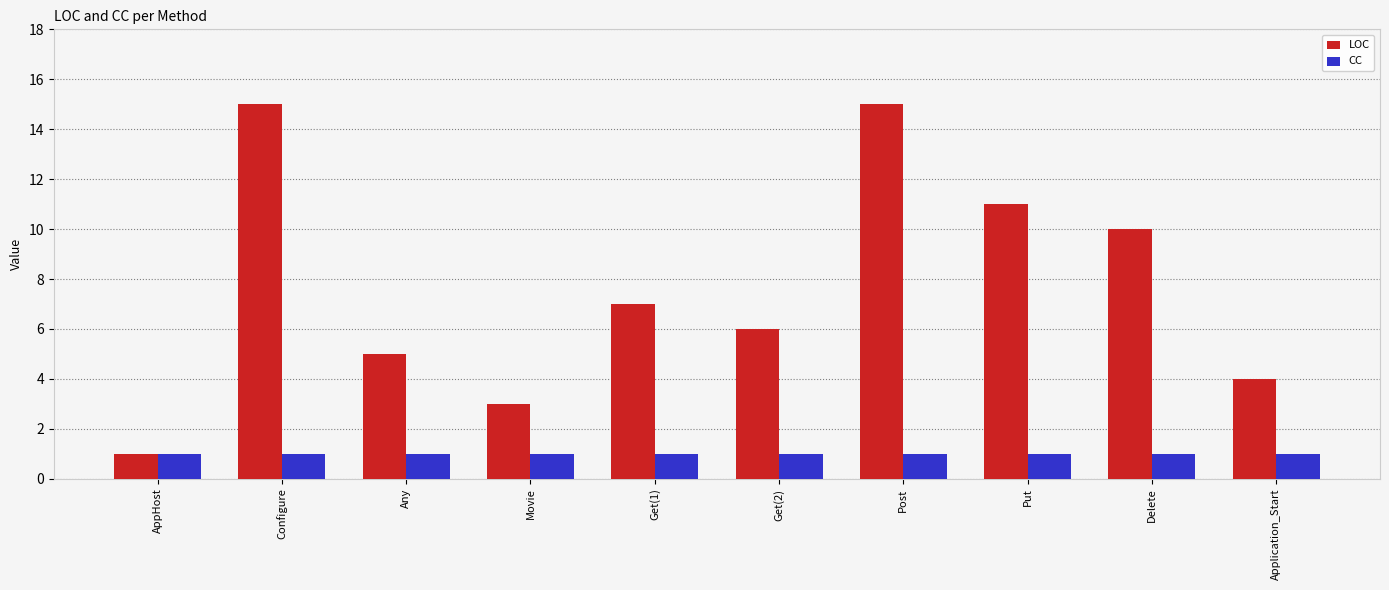

What are all the series names shown in the legend?

LOC, CC